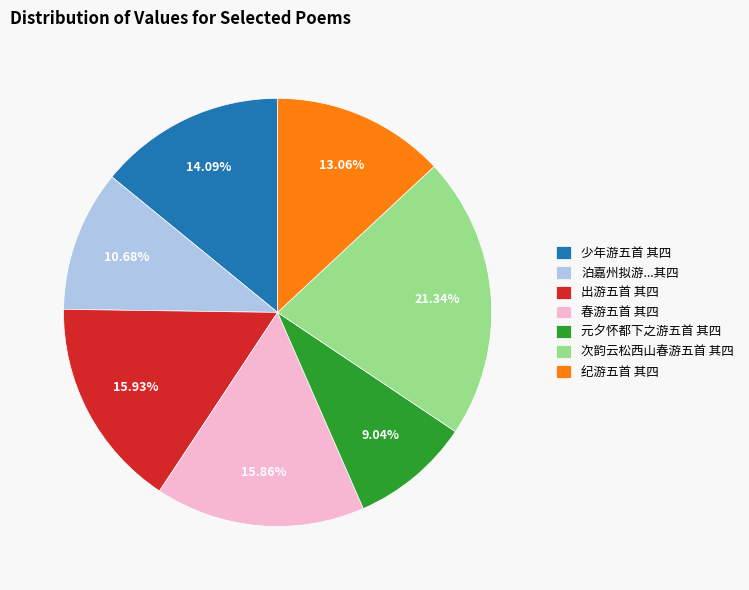

What percentage is the 纪游五首 其四 slice, to the nearest percent?

13%